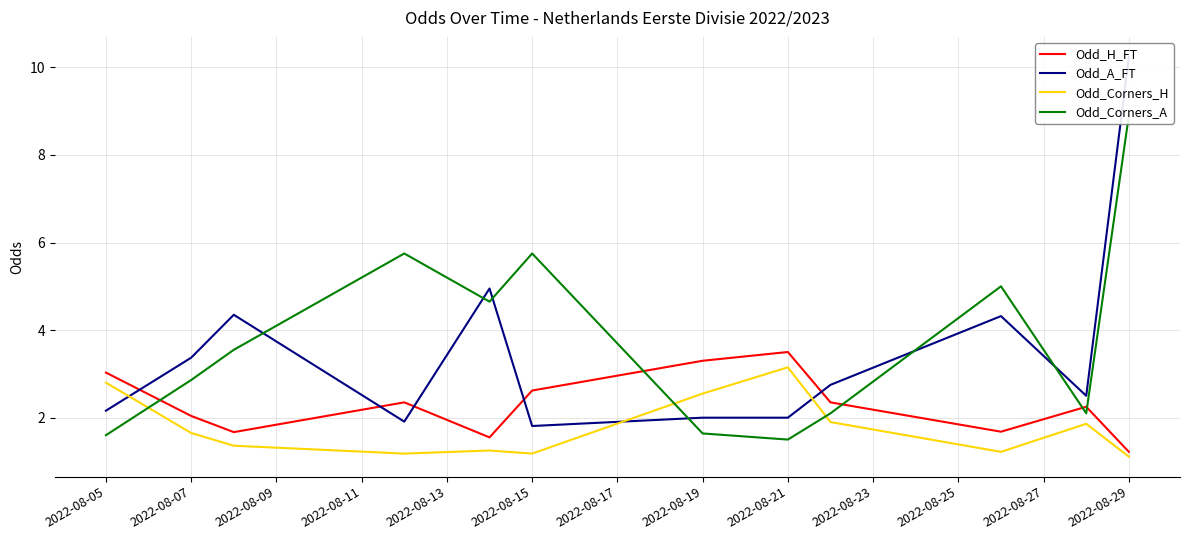

The value of Odd_Corners_H at 2022-08-19 is 2.5. True or false?

True